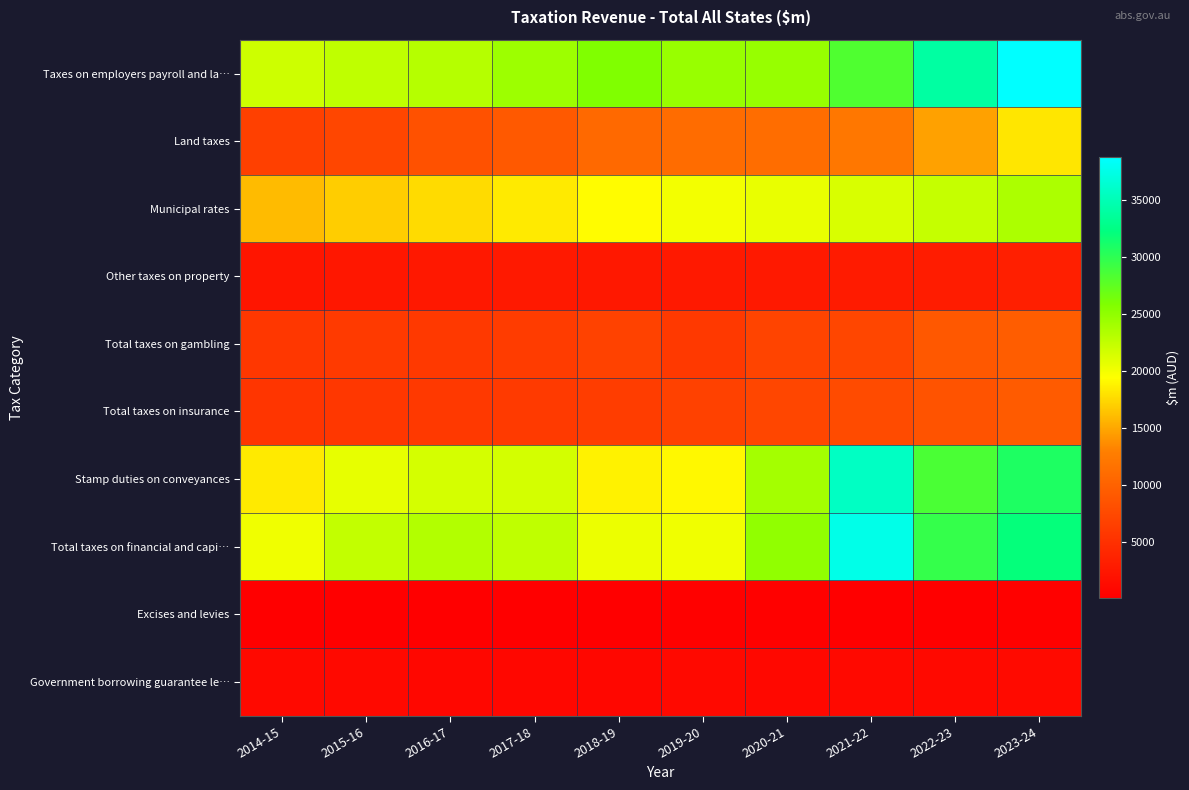

Which label corresponds to the smallest value in the chart?

2014-15